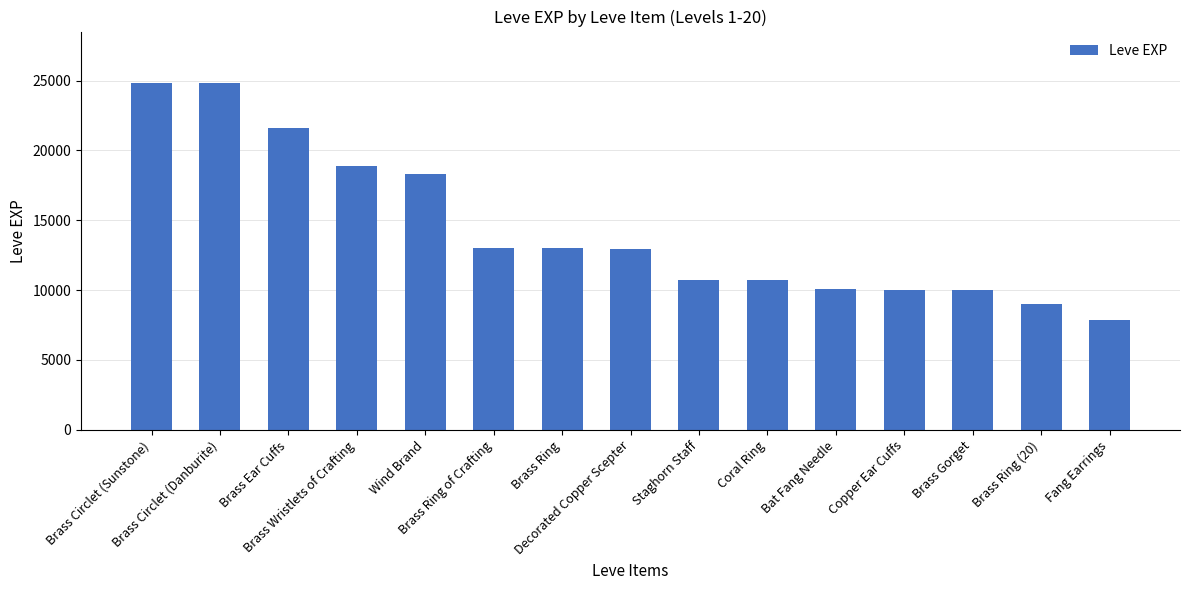

Count the number of data series in this chart.

1